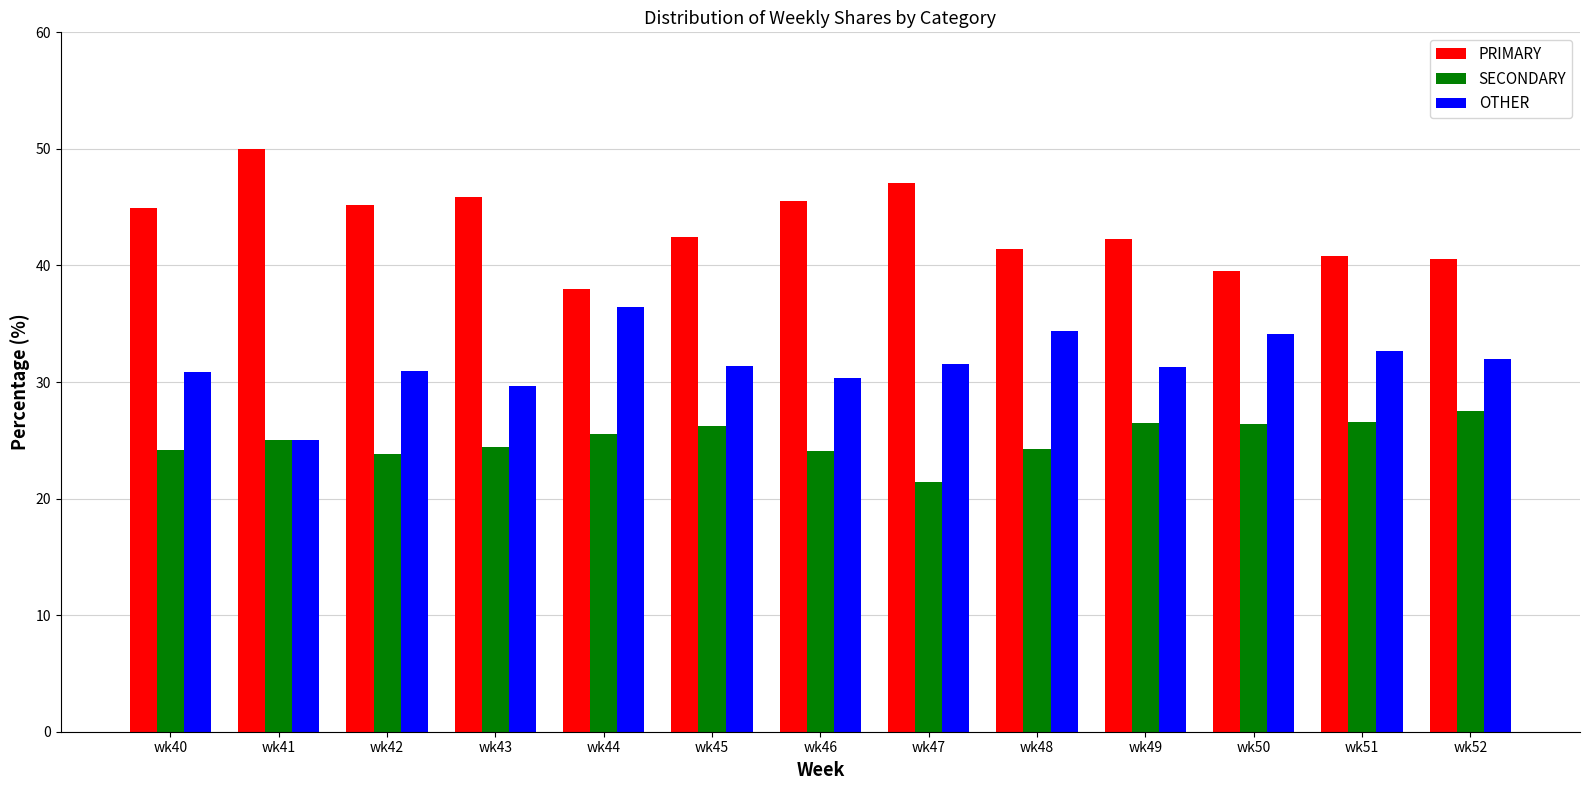

What is the minimum value for OTHER?

25.0